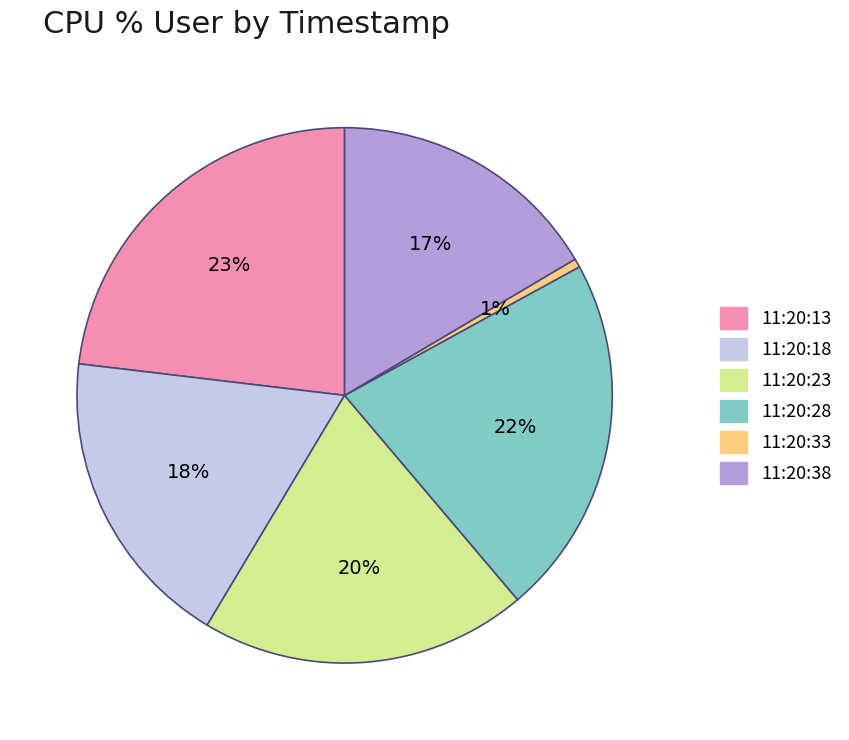

Approximately how many times larger is the value at 11:20:13 compared to 11:20:18?

1.3